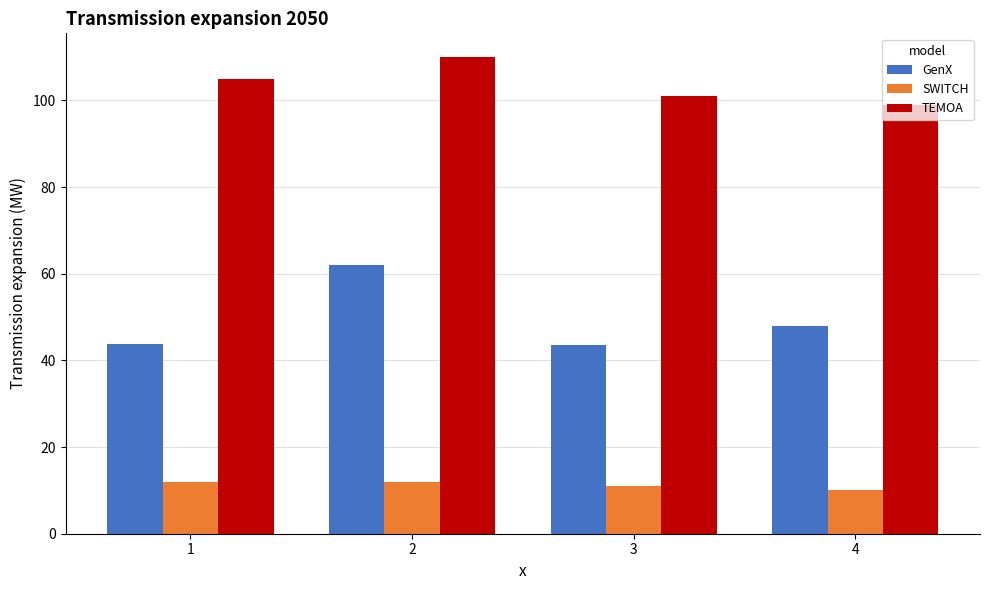

What is the difference between the SWITCH values at 3 and 1?

1.0